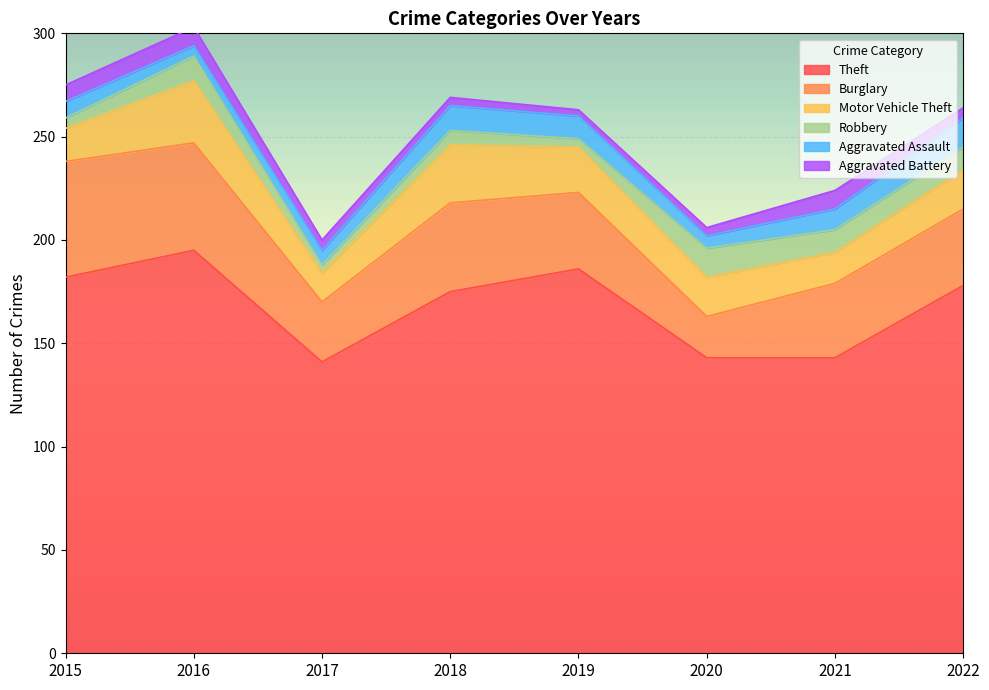

How many values in the Robbery series exceed 11?

2